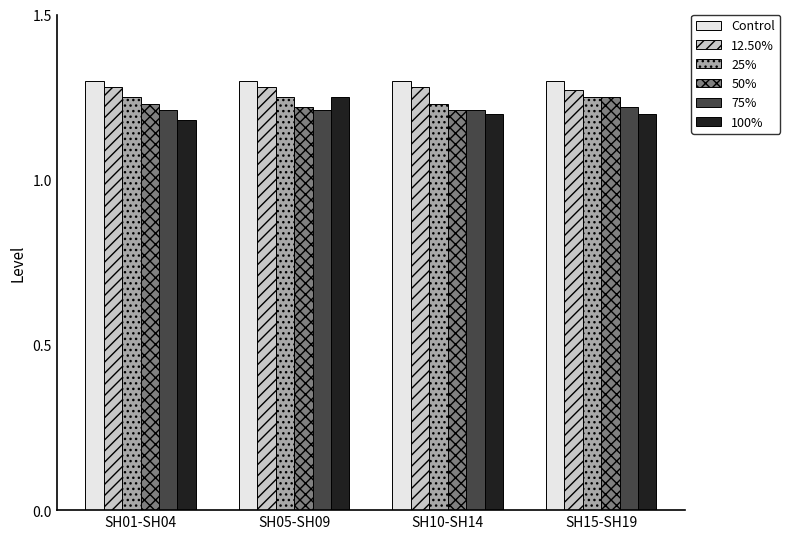

Count the number of data series in this chart.

6